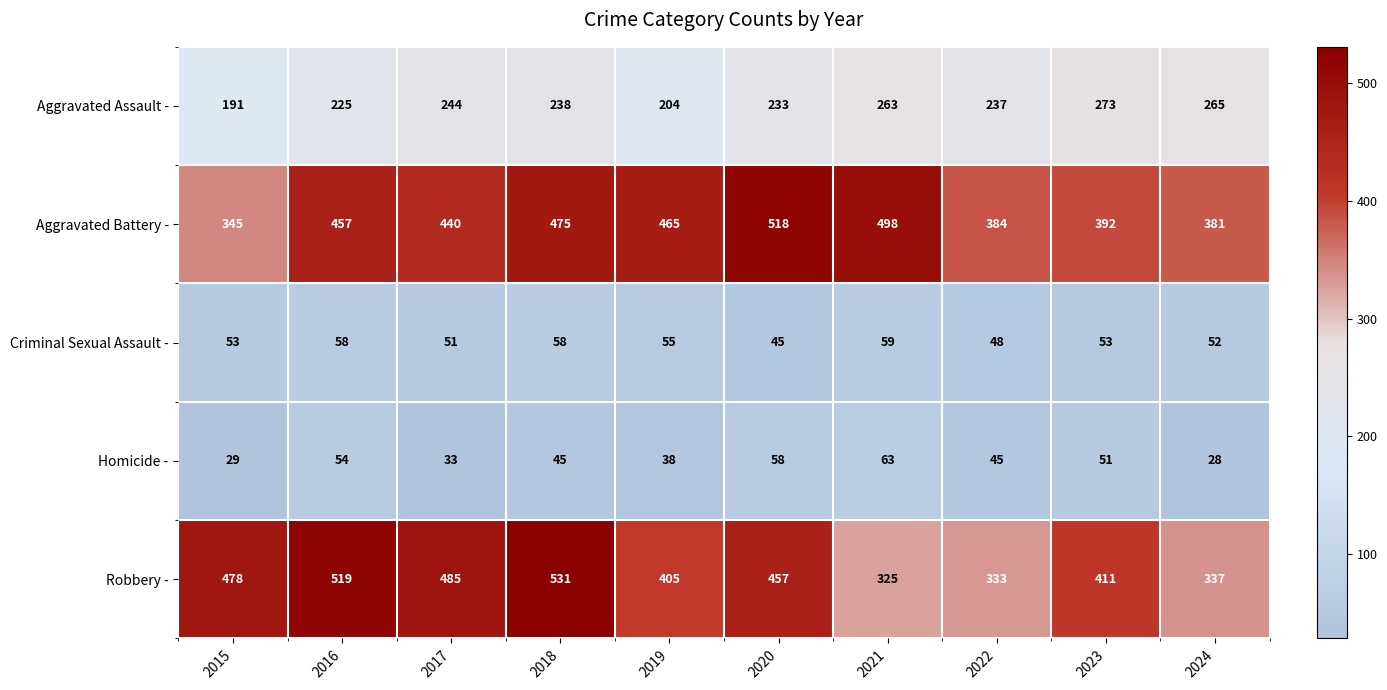

At 2020, list the series in order from smallest to largest.

Criminal Sexual Assault -, Homicide -, Aggravated Assault -, Robbery -, Aggravated Battery -